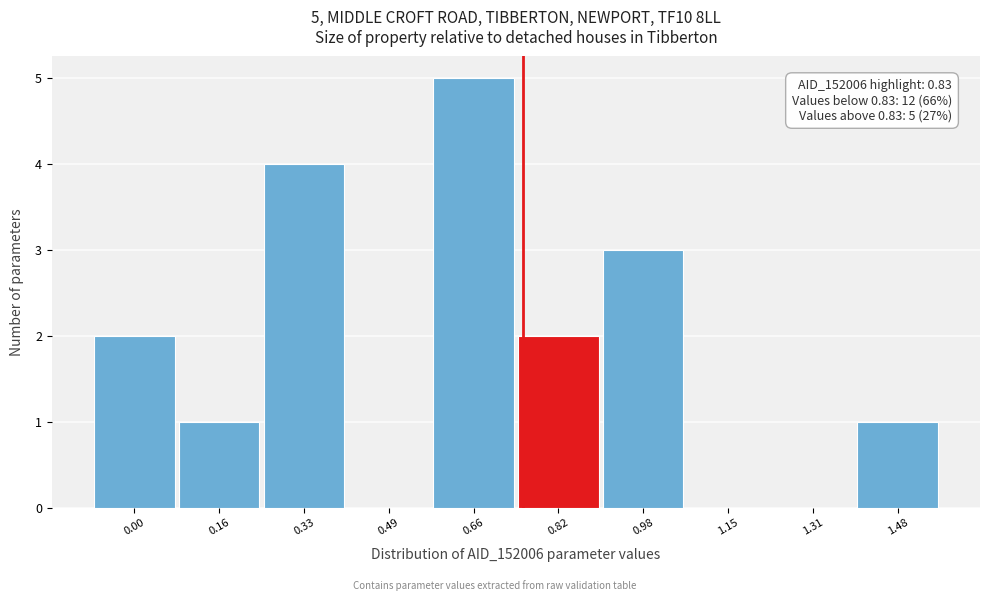

Reading left to right, extract all data points from this chart.

0.00=2	0.16=1	0.33=4	0.49=0	0.66=5	0.82=2	0.98=3	1.15=0	1.31=0	1.48=1